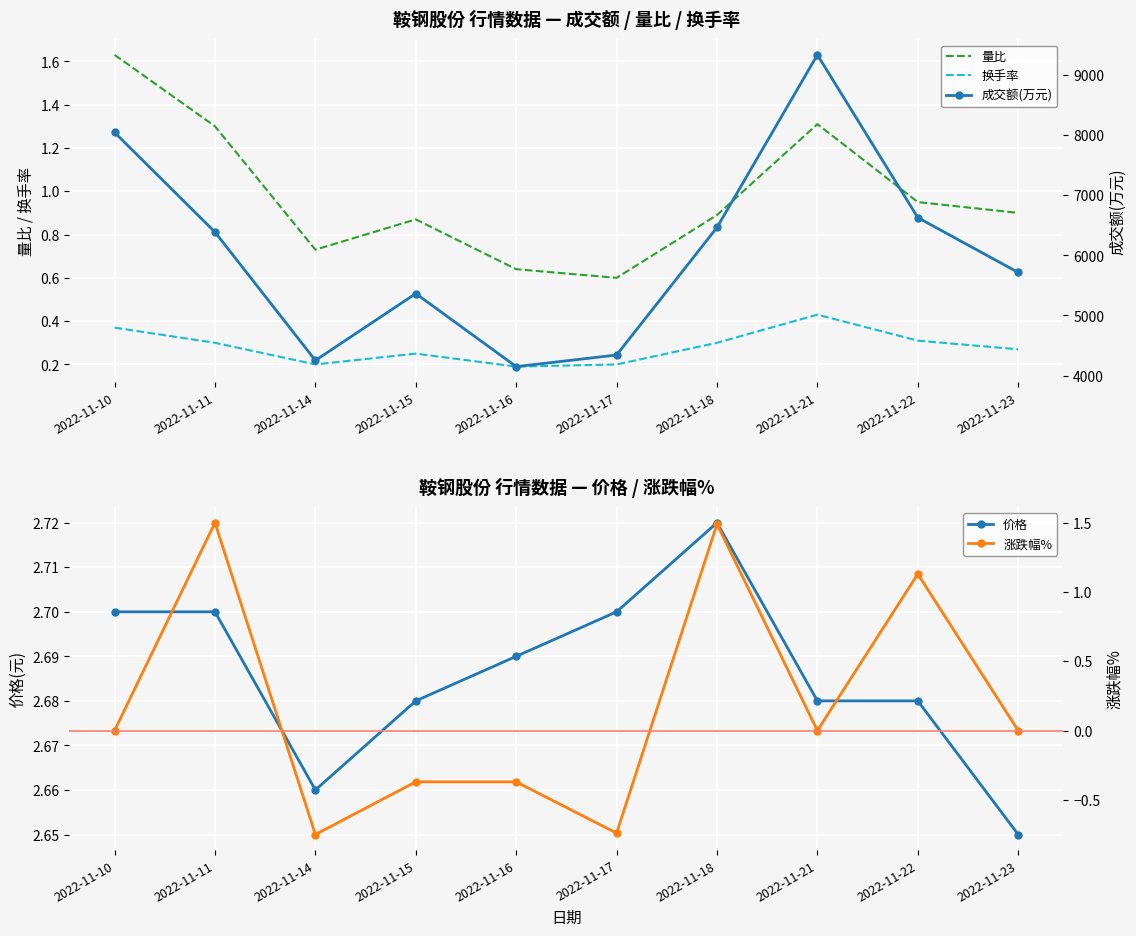

What is the difference between the second highest and minimum values in the 换手率 series?

0.2